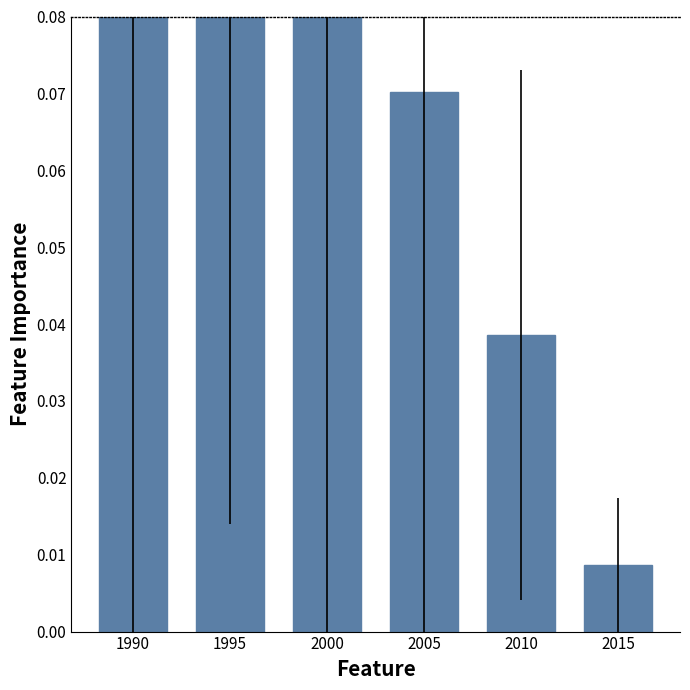

What is the greatest value displayed?

0.4